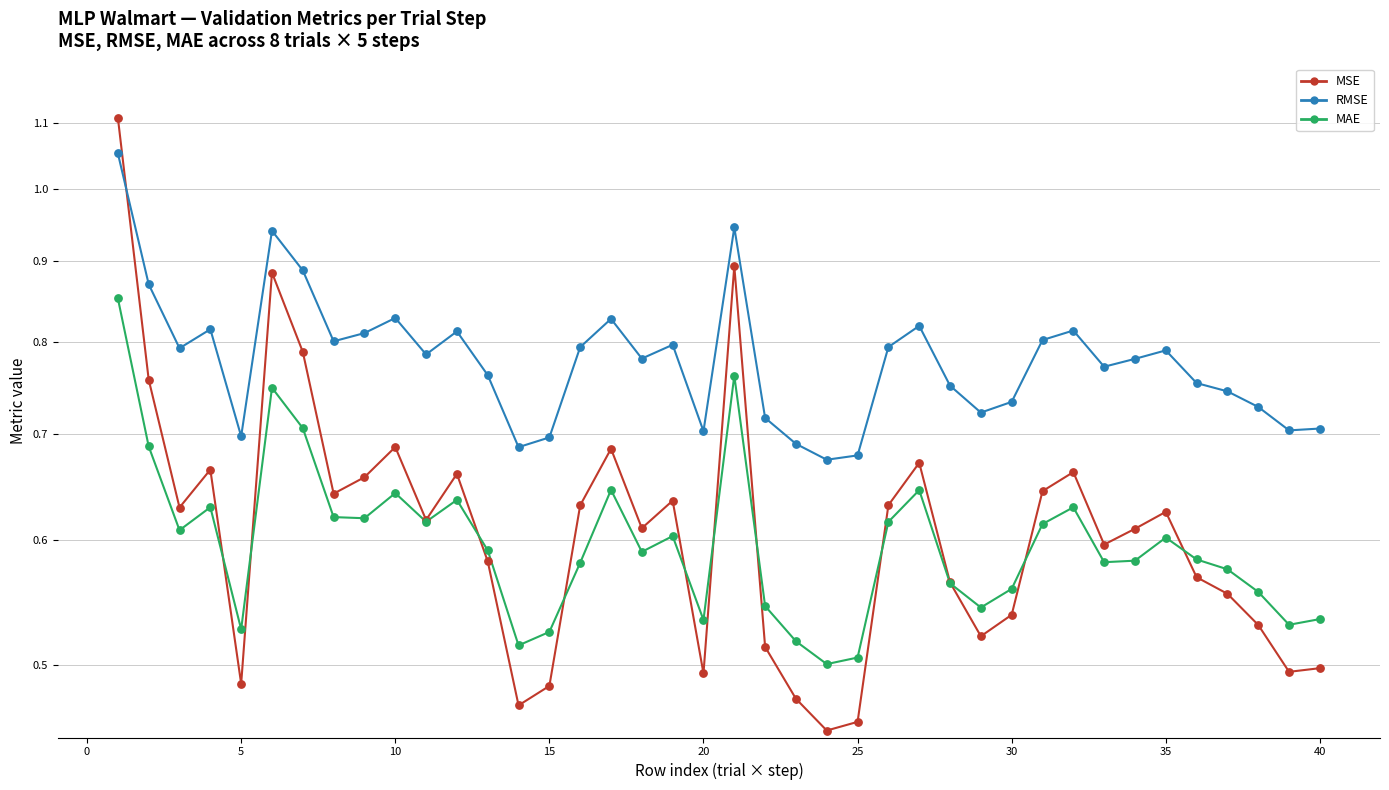

Which series contains the lowest Y value?

MSE